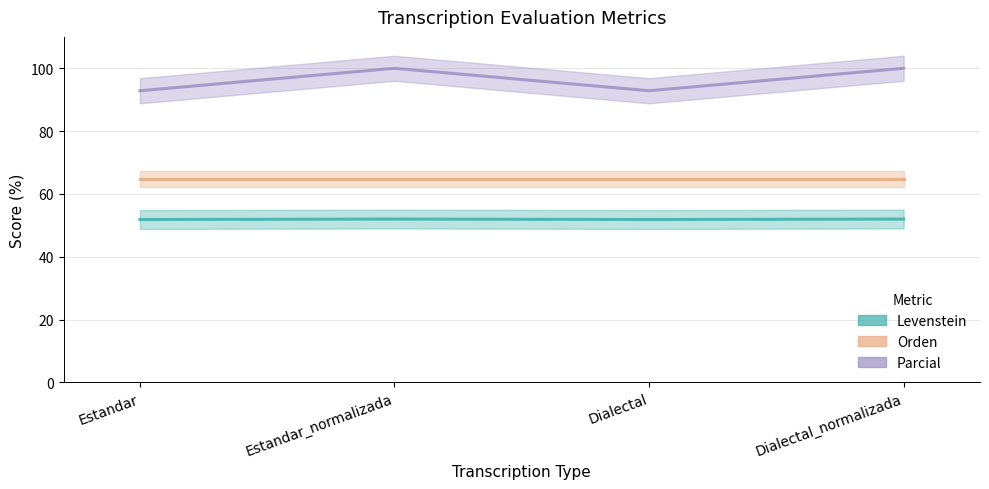

True or false: Levenstein and Parcial cross at least once.

False